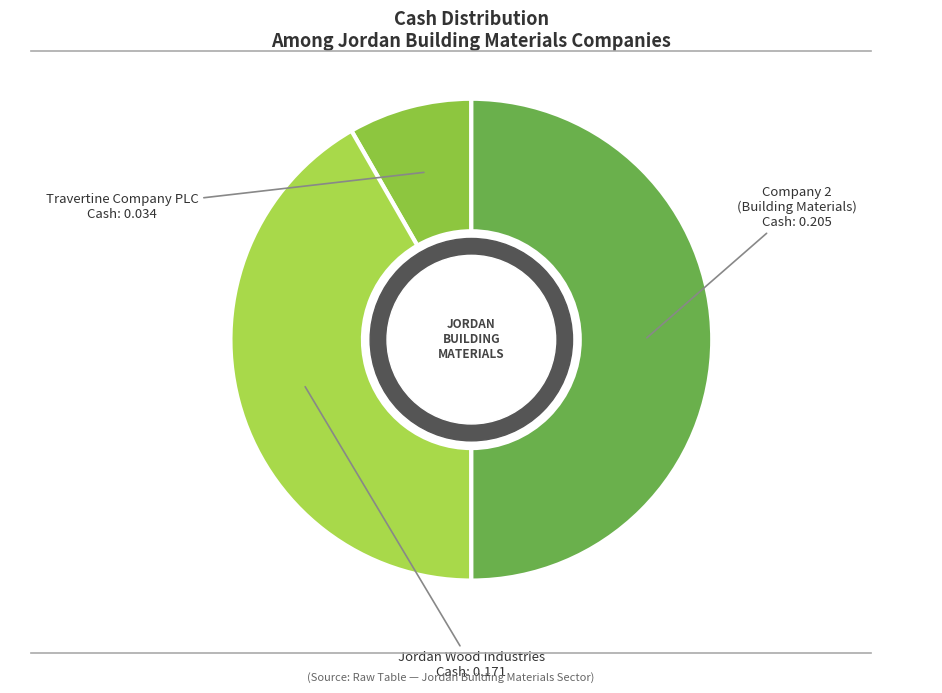

To the nearest percent, what is the average slice percentage?

33%